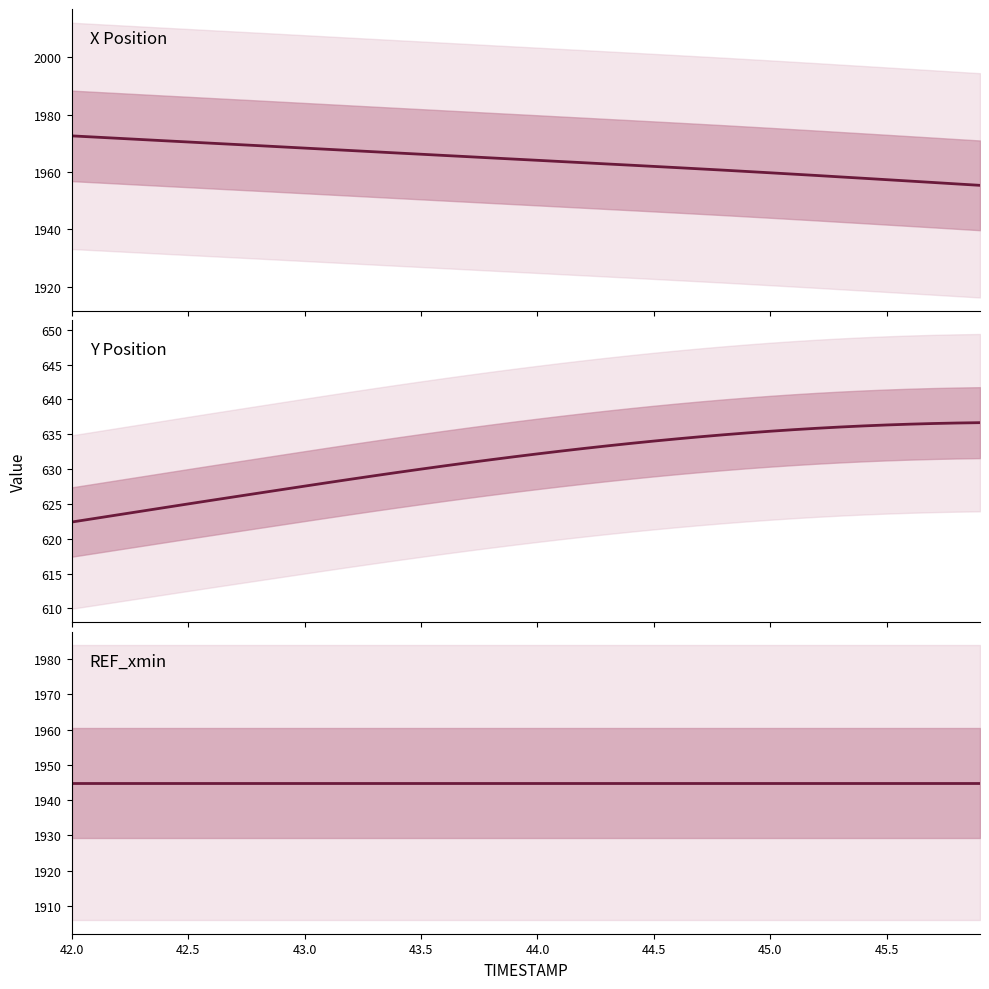

What is the difference between the maximum and minimum values in the X Position series?

17.2